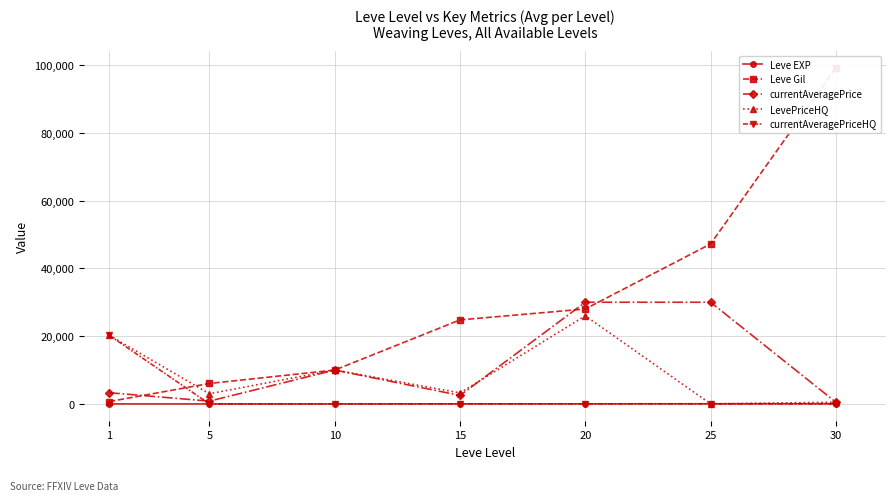

At how many categories does at least one series exceed 29020?

3